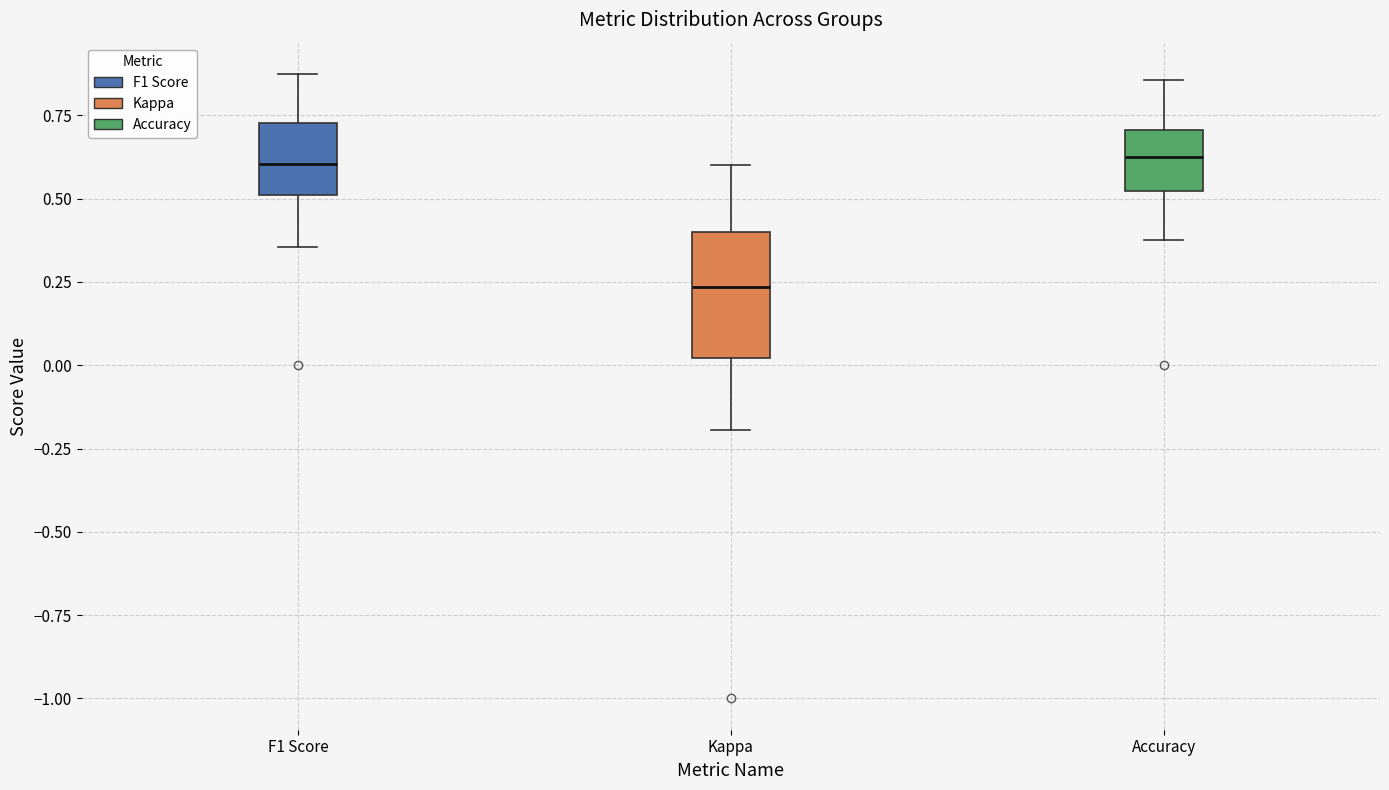

Which box has the lowest median line?

Kappa